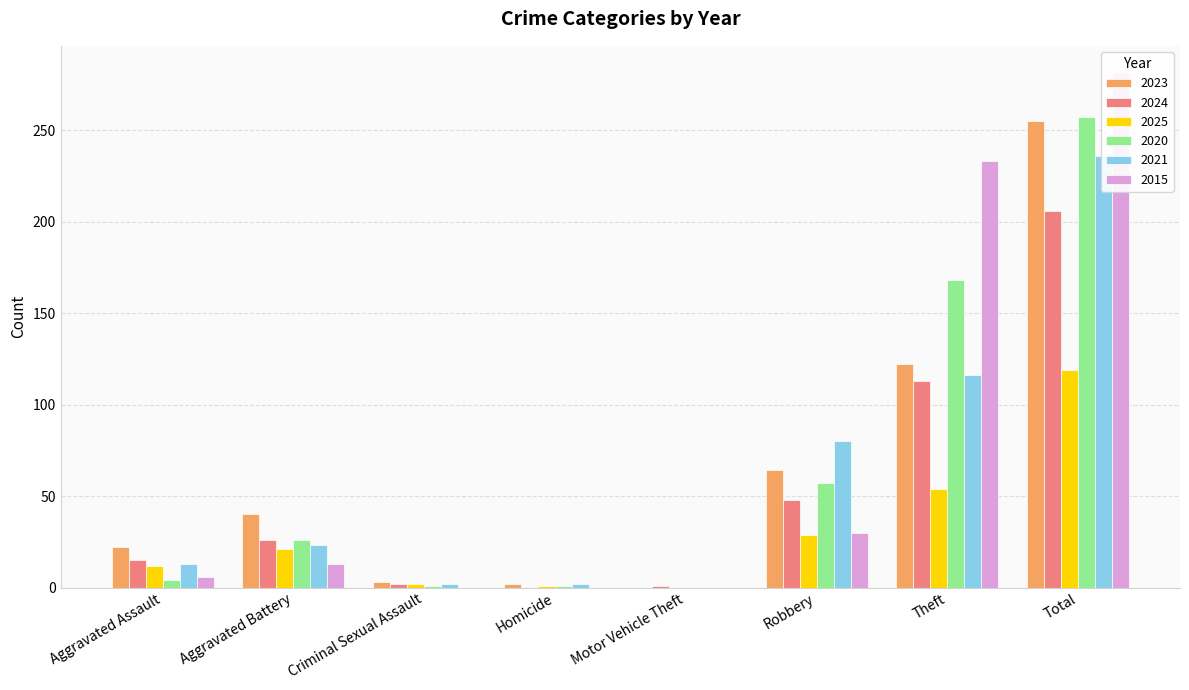

Between Theft and Motor Vehicle Theft, which is larger?

Theft